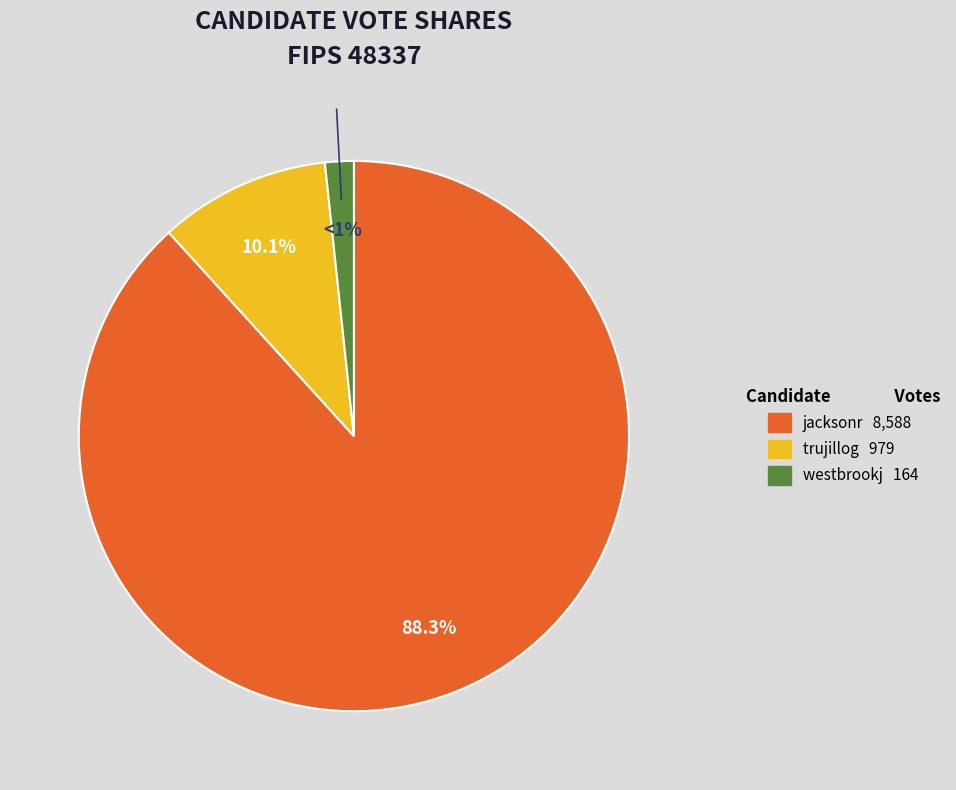

What is the majority slice?

jacksonr